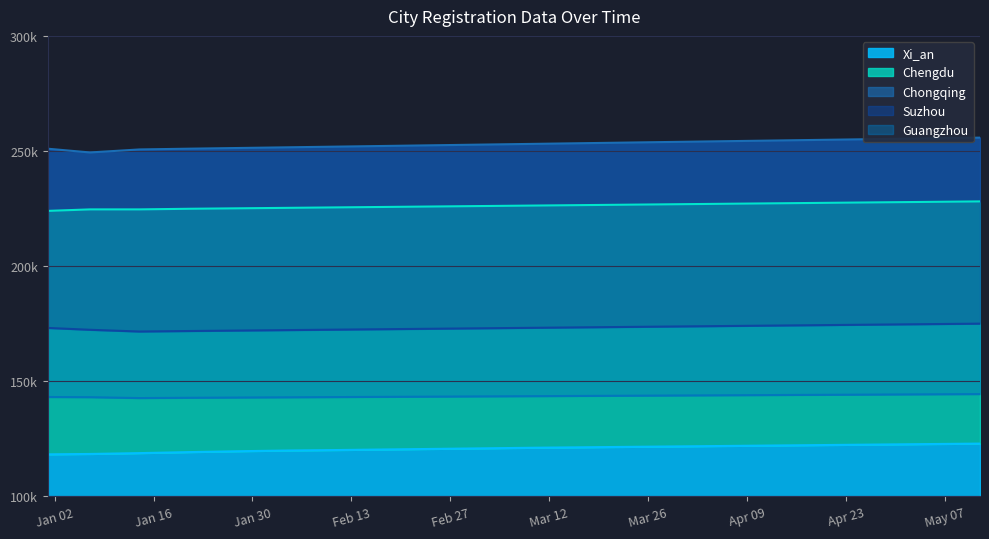

What is the label of the 3rd point from the left?

2024-01-14